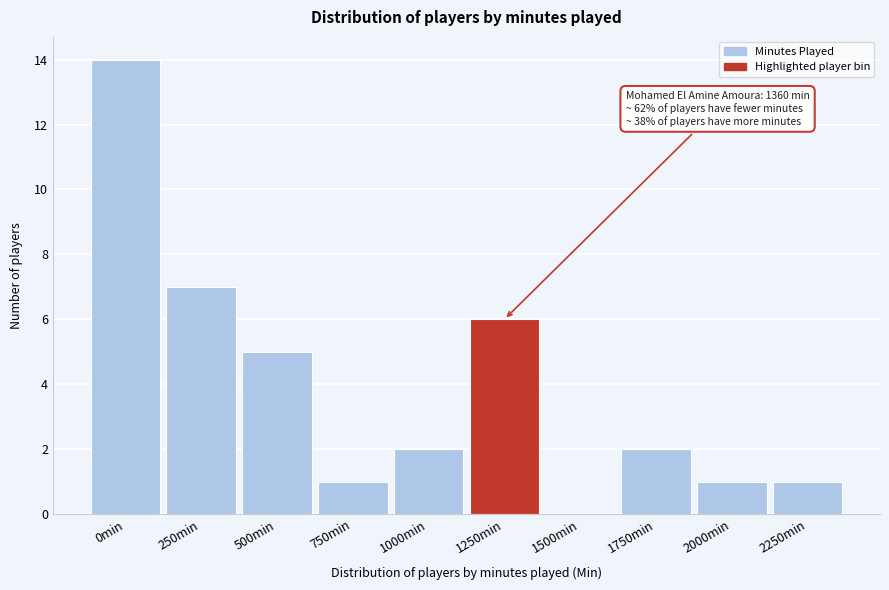

Reading right to left, list all the values displayed in this chart.

2250min=1	2000min=1	1750min=2	1500min=0	1250min=6	1000min=2	750min=1	500min=5	250min=7	0min=14